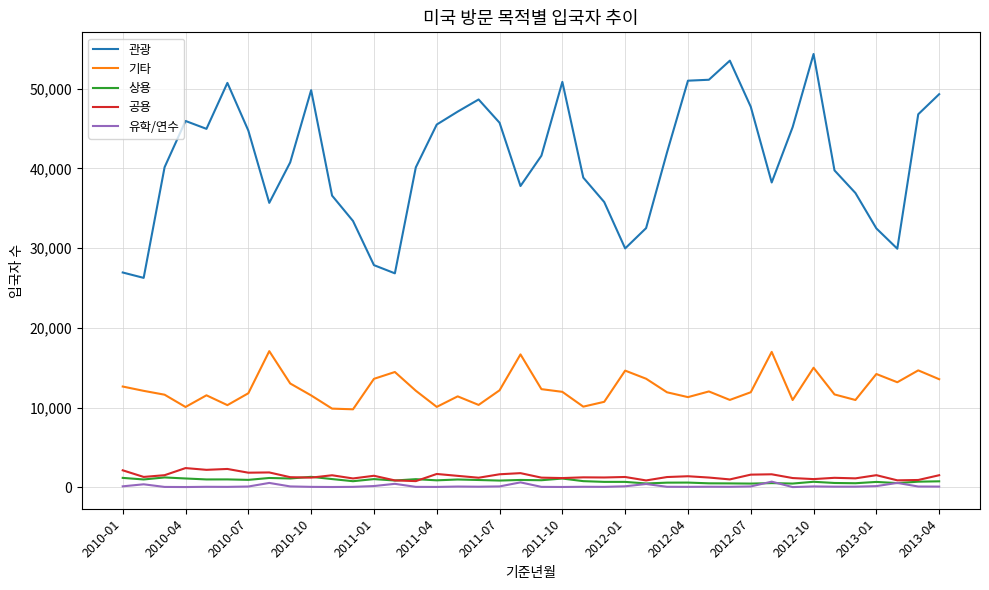

Which series has the largest total across all categories?

관광